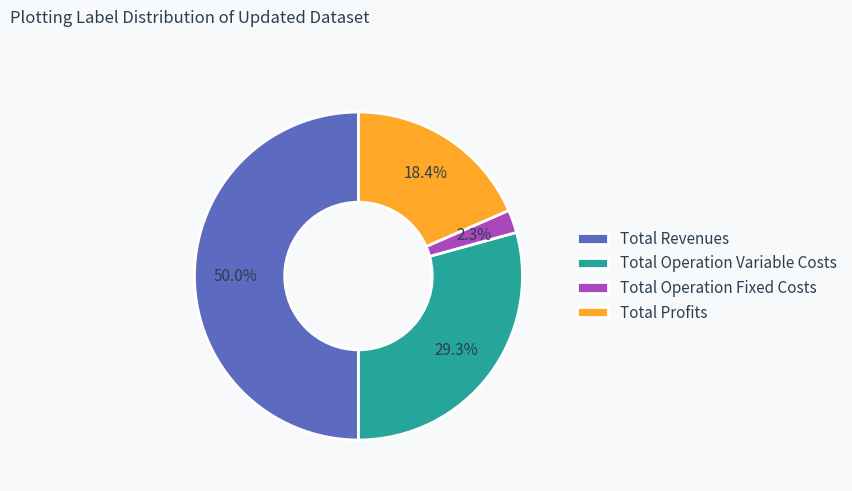

To the nearest percent, what percentage of the pie is Total Operation Fixed Costs?

2%